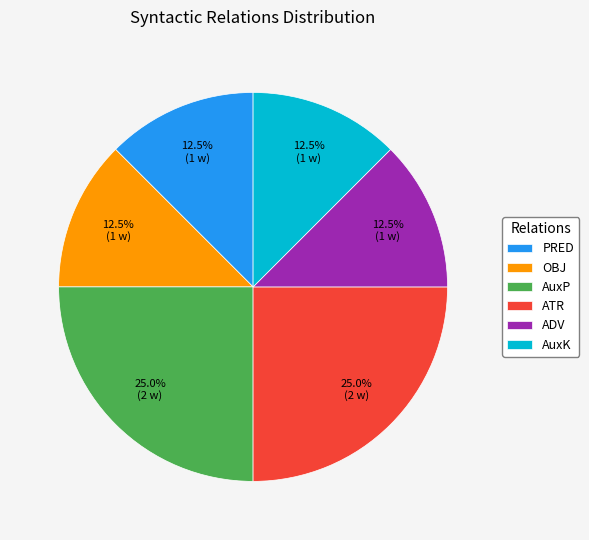

To the nearest percent, what percentage of the pie is ATR?

25%